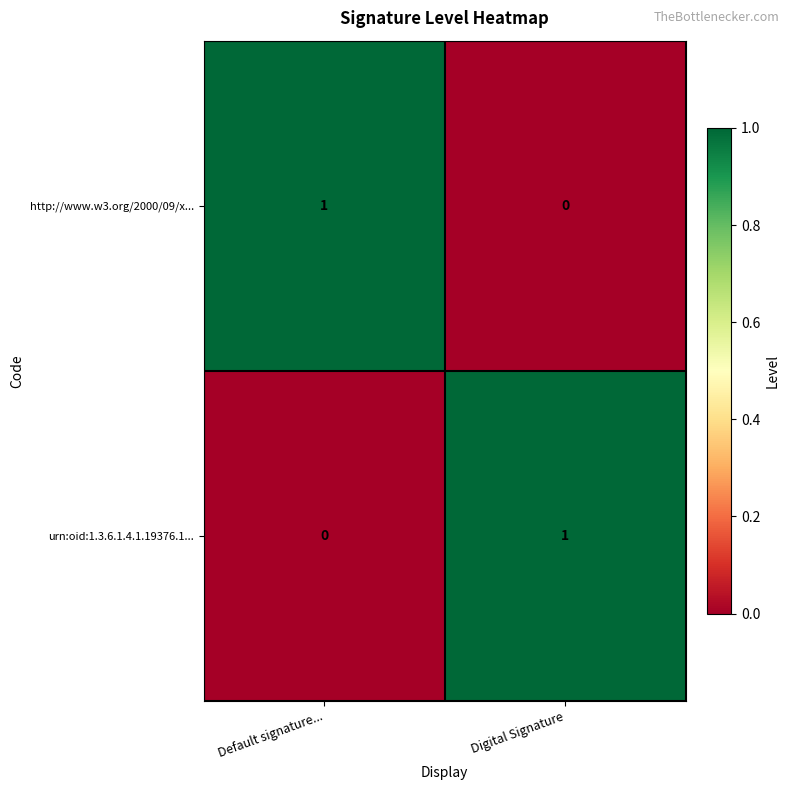

How many data points does each series have?

2